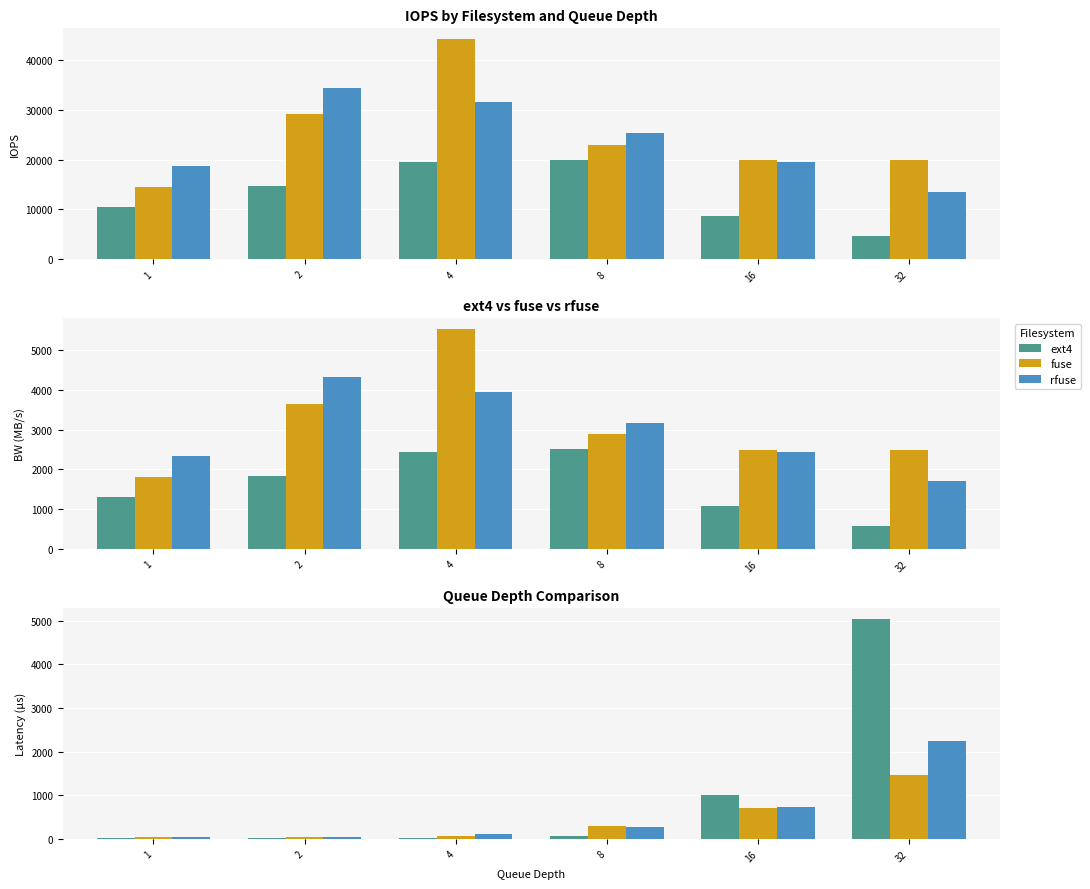

Are the bars horizontal?

No